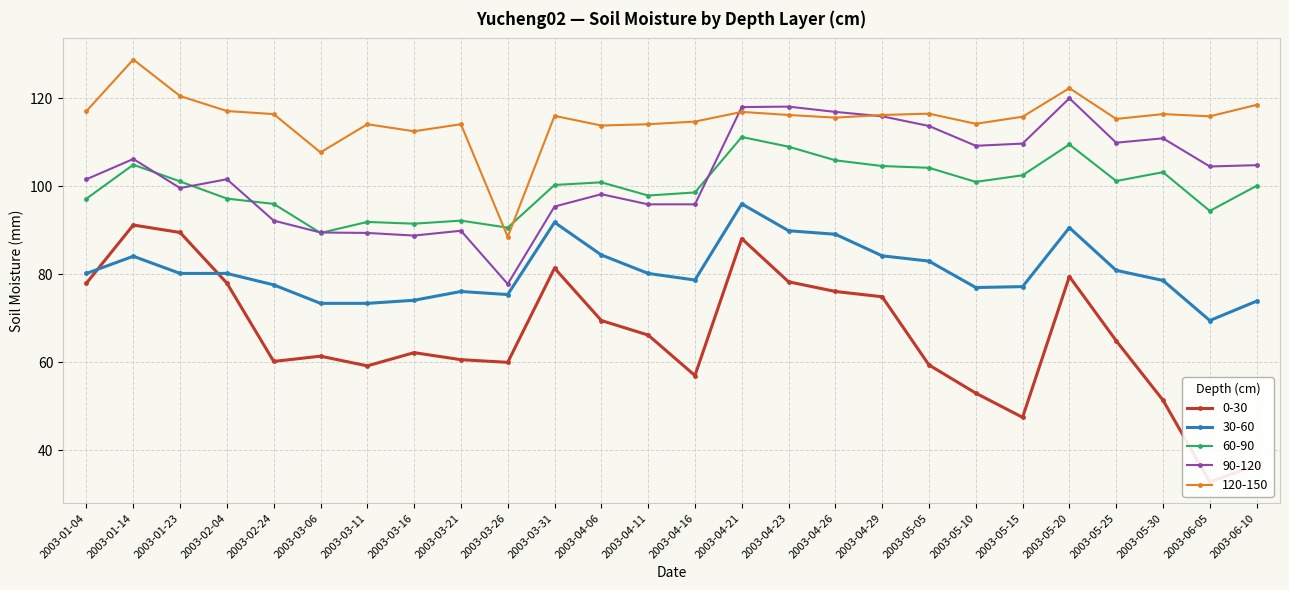

True or false: 0-30 and 120-150 intersect in this chart.

False